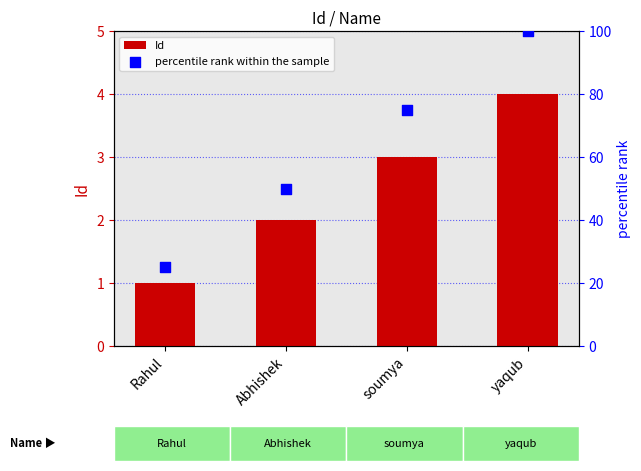

Is the value of Id at Rahul greater than the value of percentile rank within the sample at yaqub?

No